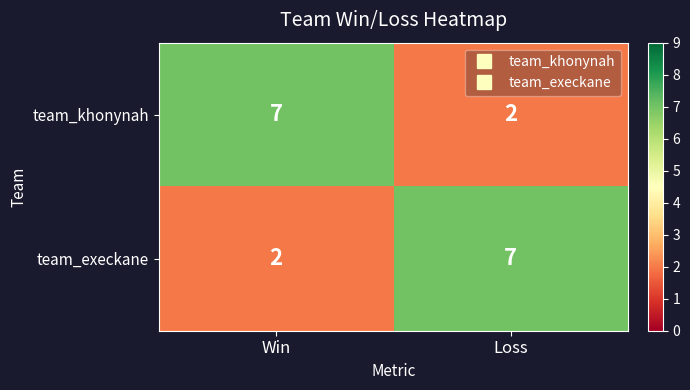

Is it true that team_khonynah equals 1 at Loss?

False